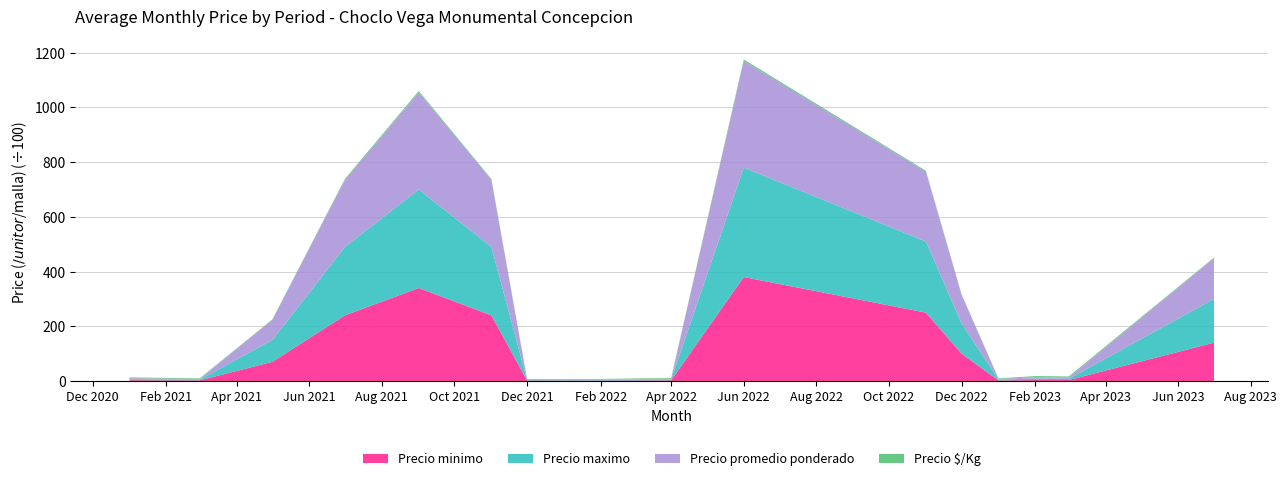

What is the maximum value for Precio minimo?

380.0